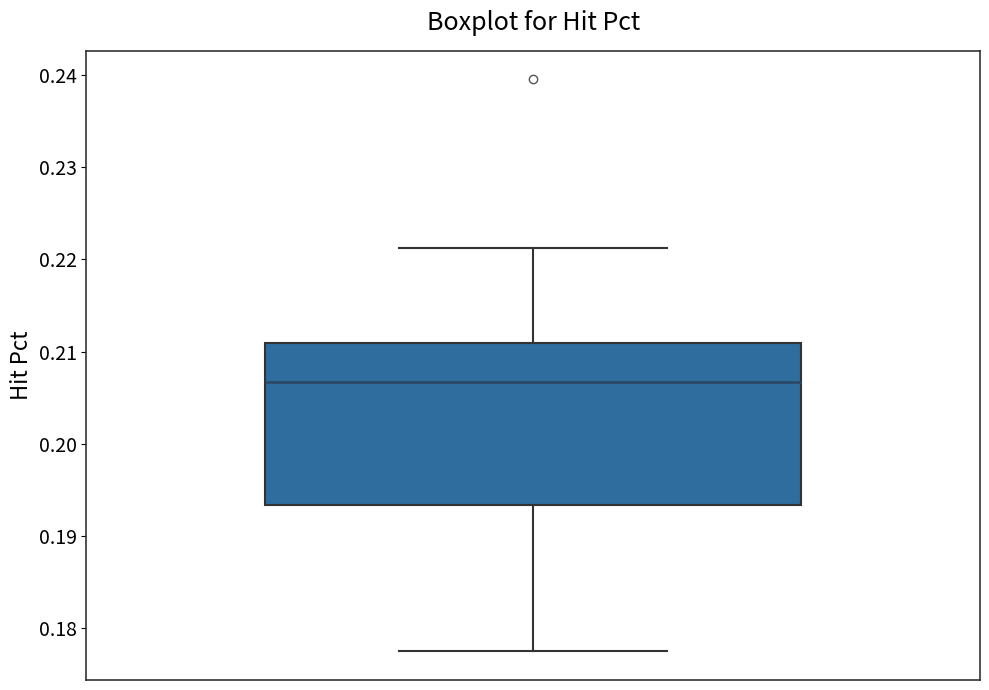

Where is the lower edge of the box on the y-axis? The values are not printed on the chart, so give them approximately, as read against the axis.

0.193